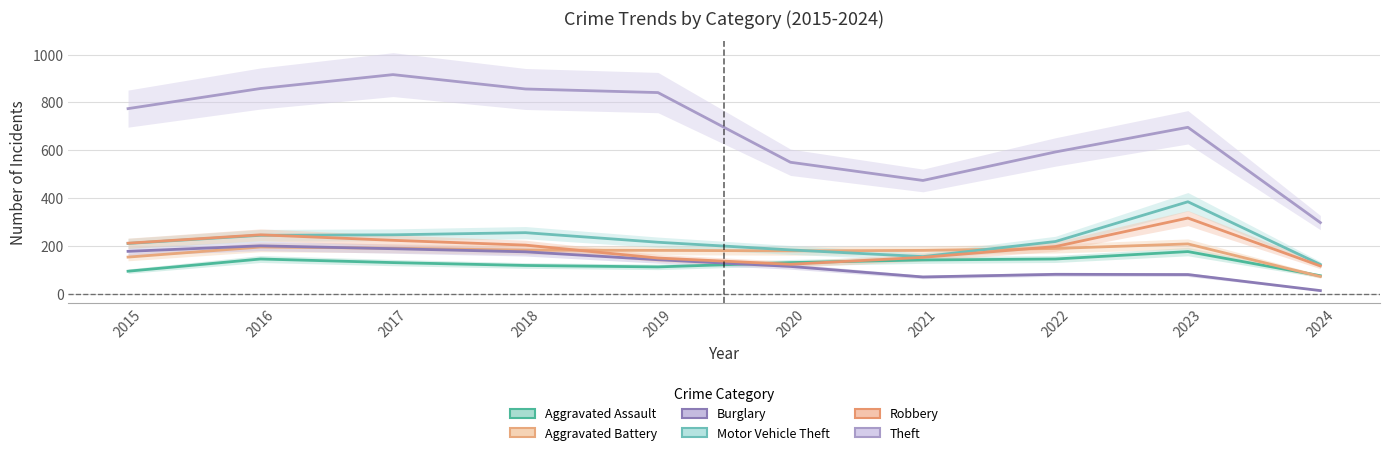

What is the value of the Burglary point at the 1st from the left?

178